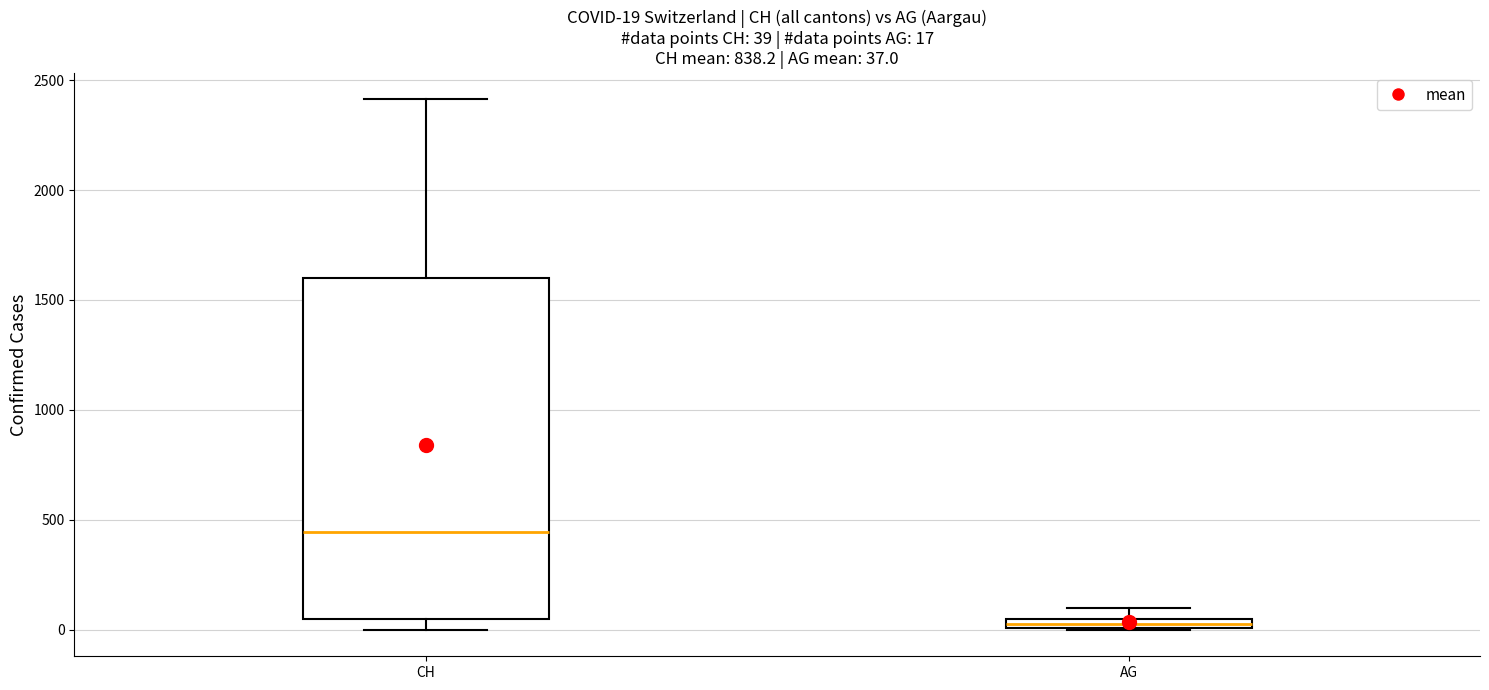

Which box has the lowest median line?

AG